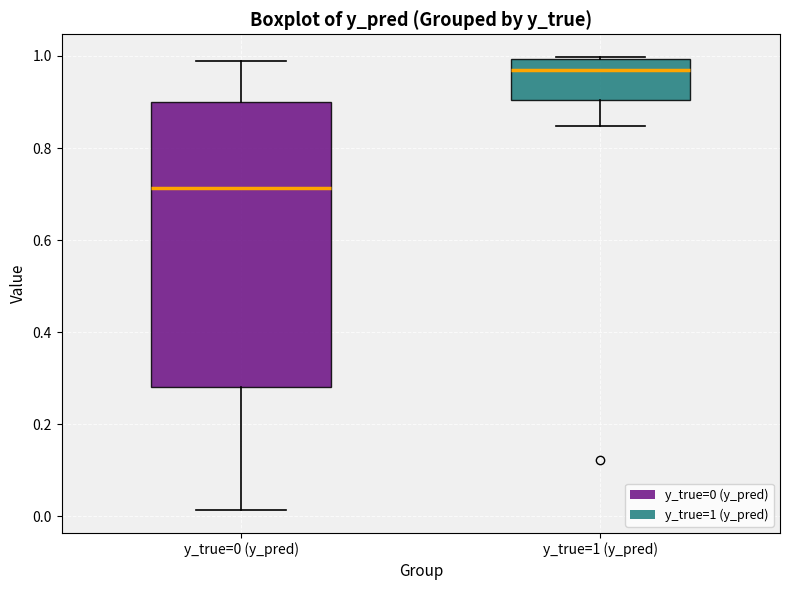

Where is the lower edge of the box for y_true=0 (y_pred) on the y-axis? The values are not printed on the chart, so give them approximately, as read against the axis.

0.28